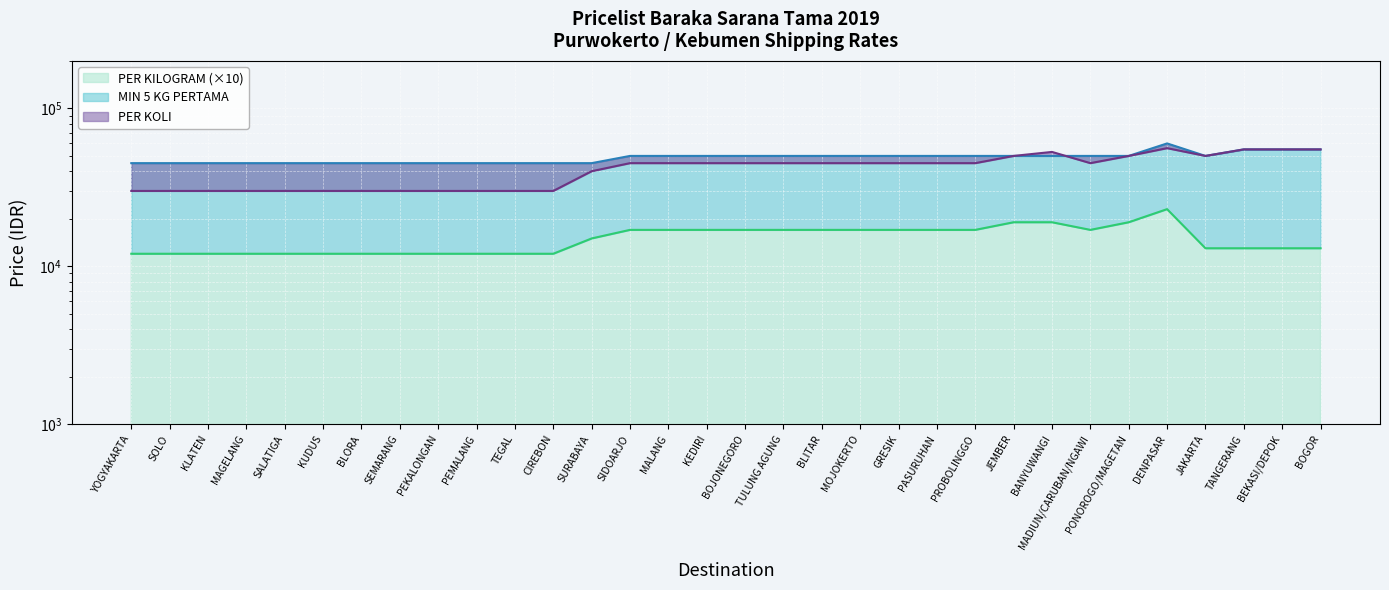

Where does the PER KILOGRAM series first go above 15000?

SIDOARJO